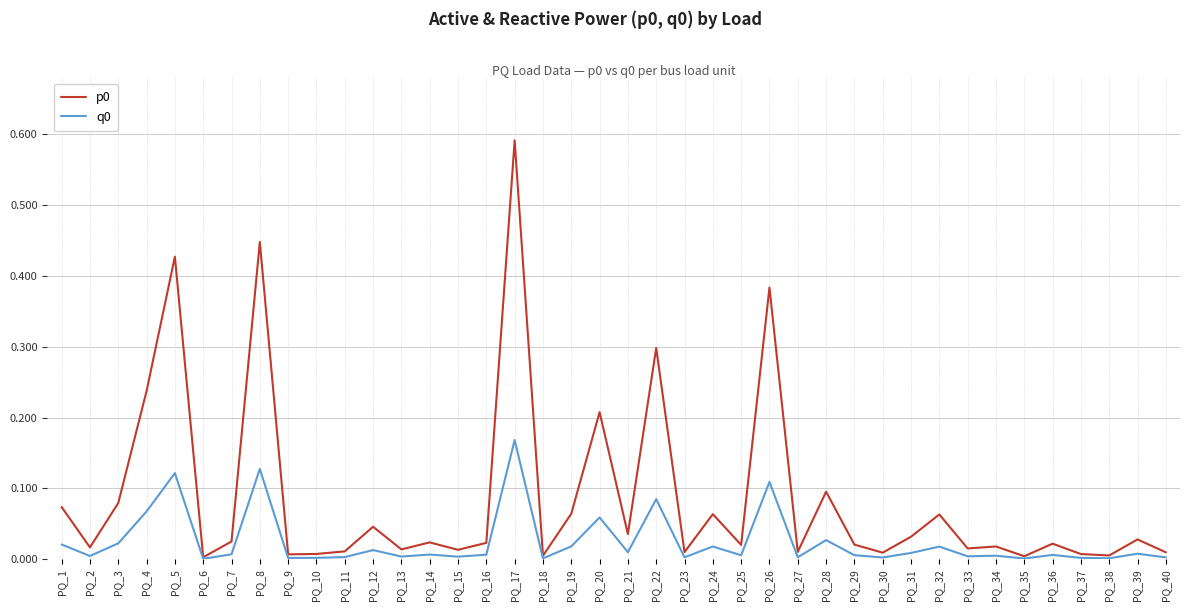

At which category is the sum across all series the highest?

PQ_17